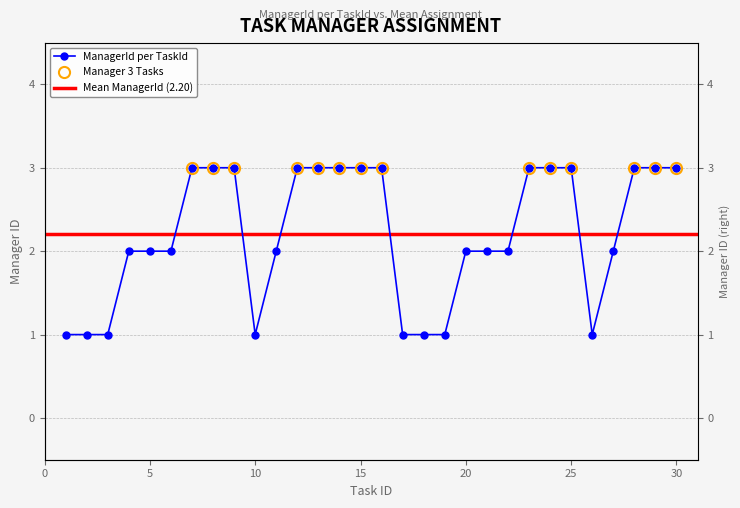

What is the sum of all values?

66